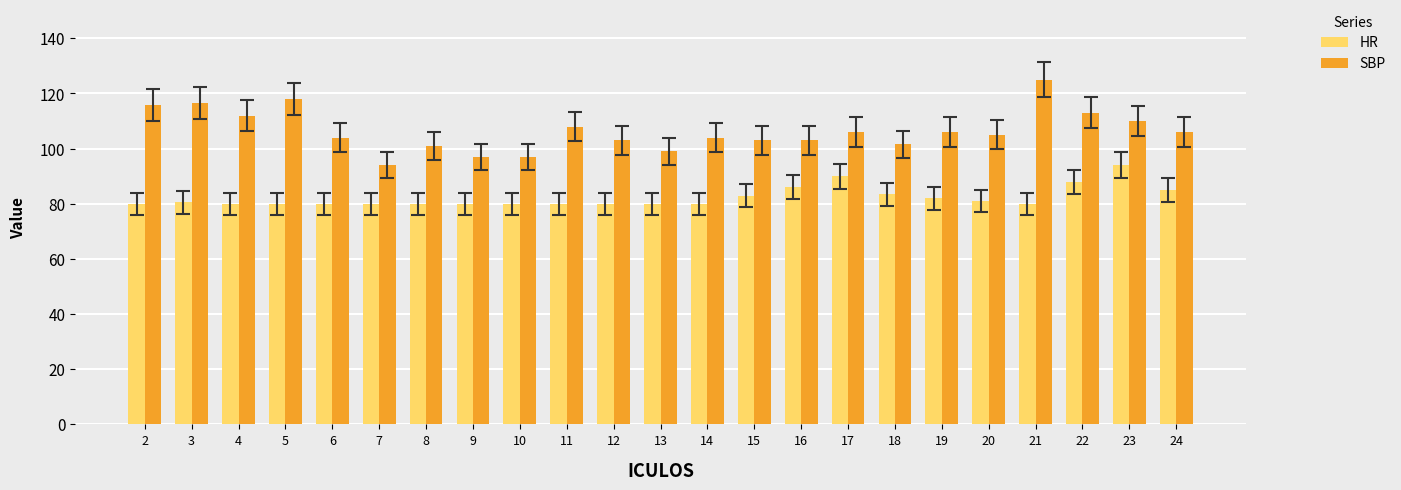

Read the SBP value at 15.

103.0